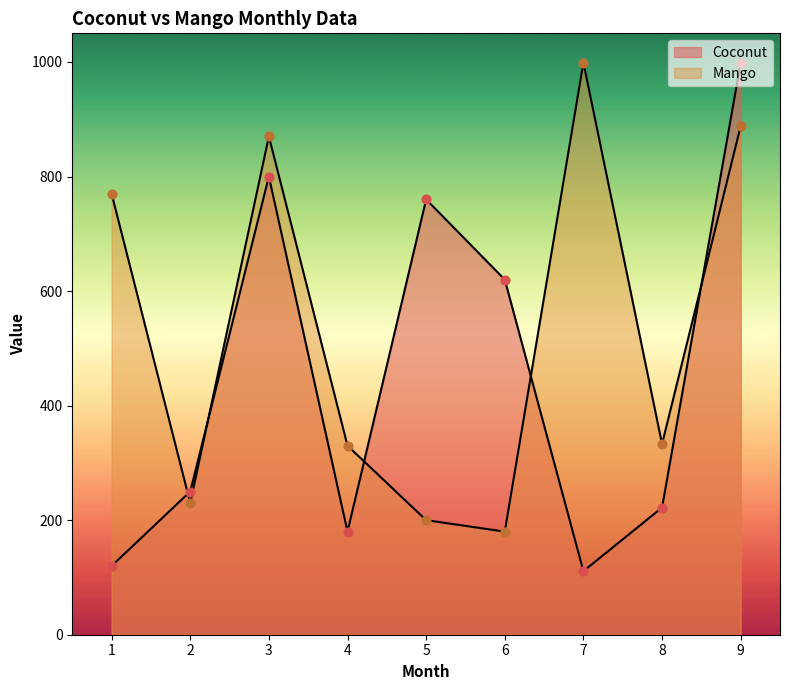

What are all the series names shown in the legend?

Coconut, Mango